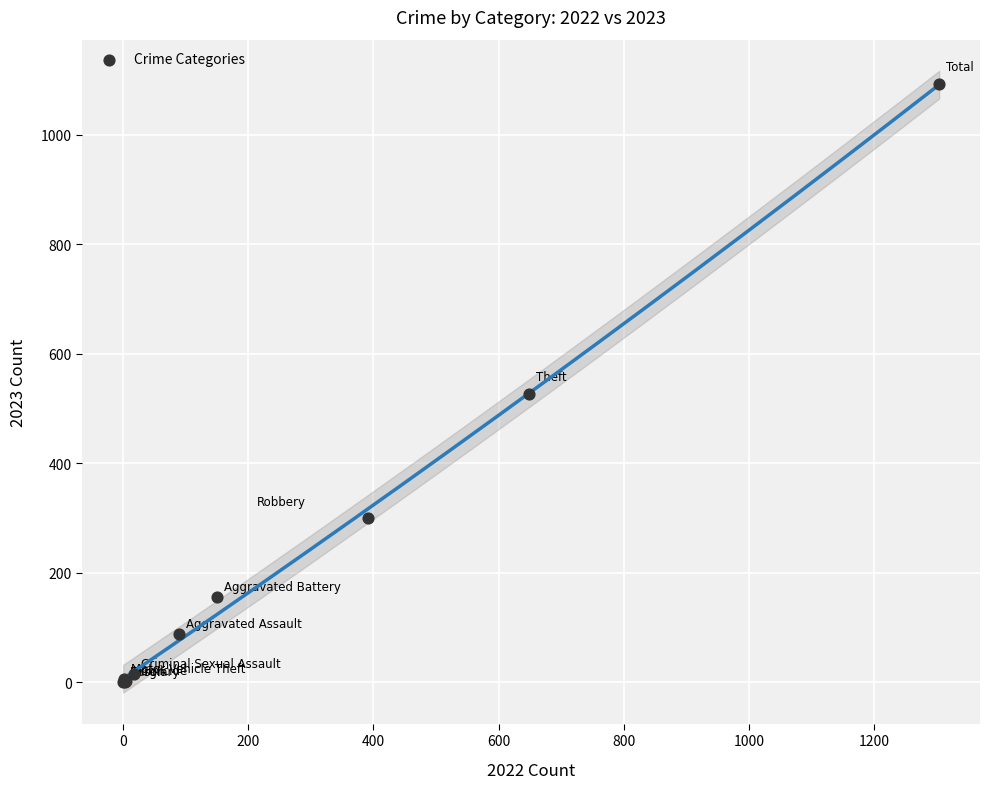

What Y value in the scatter plot is closest to 546?

526